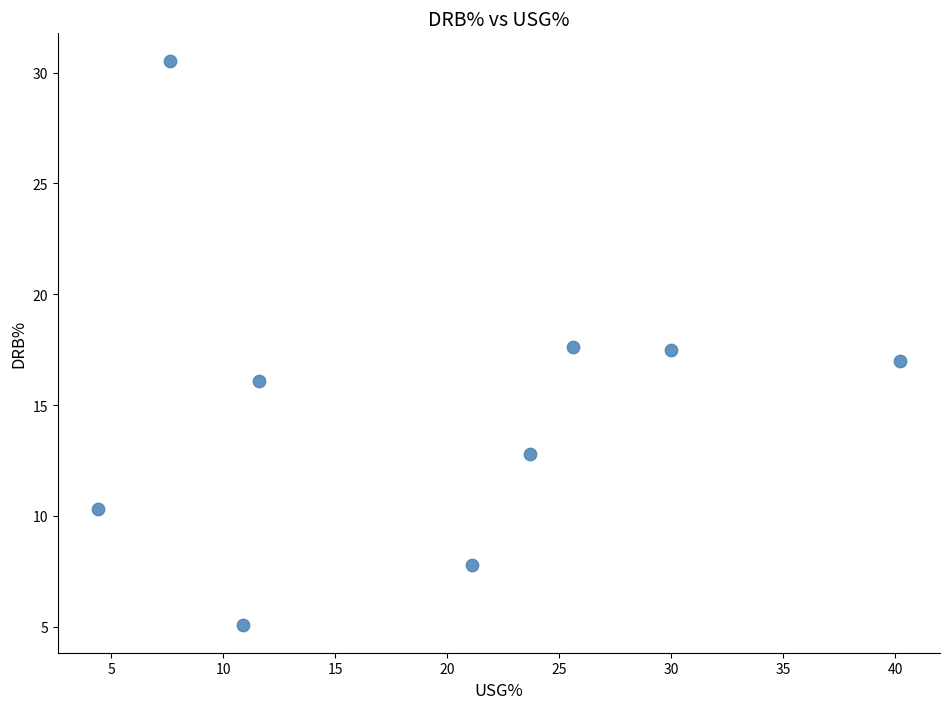

What is the range of X values (max minus min)?

35.8